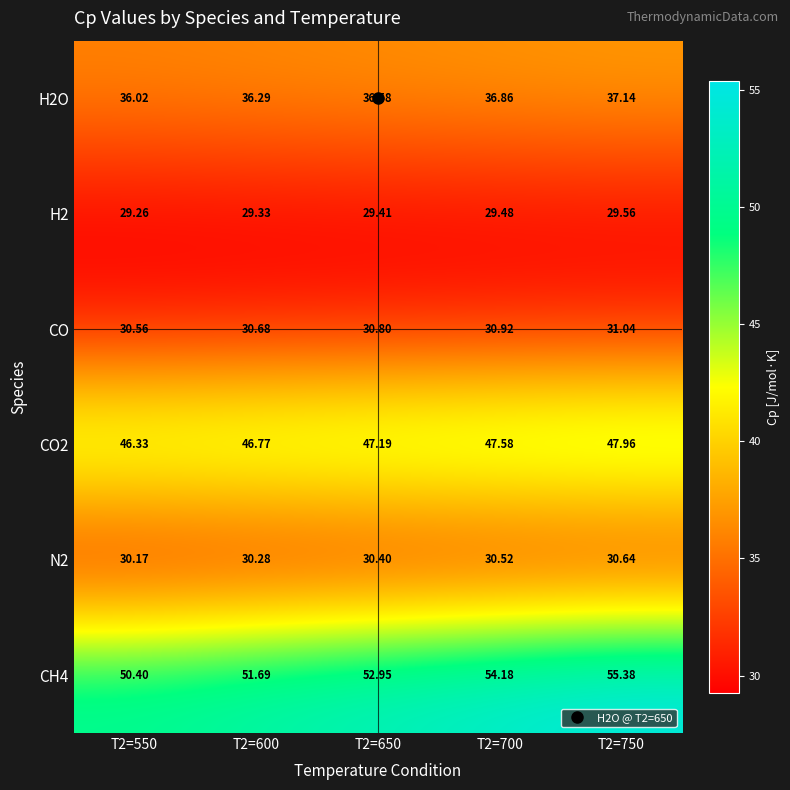

Is the value of CH4 at T2=550 greater than the value of CO2 at T2=600?

Yes